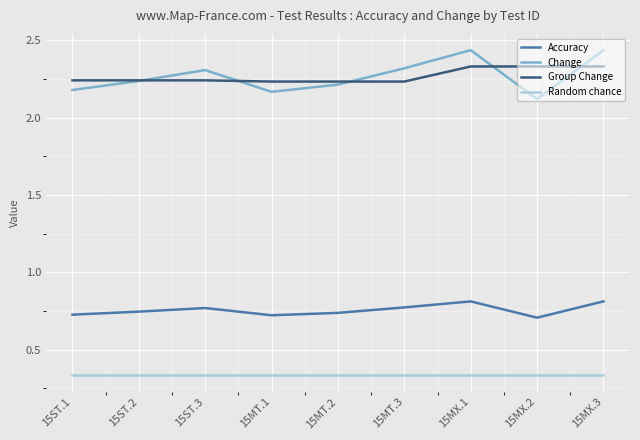

Which series changed the most between 15ST.3 and 15MX.1?

Change